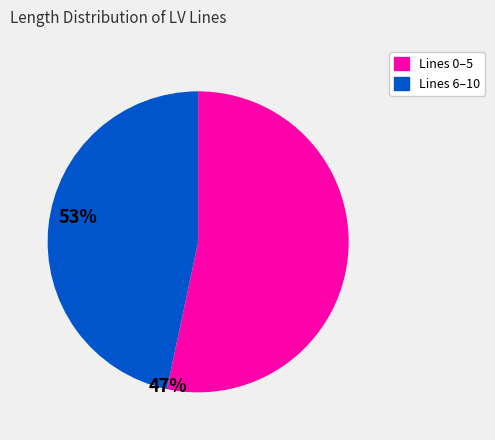

Is there a majority slice in this chart?

Yes